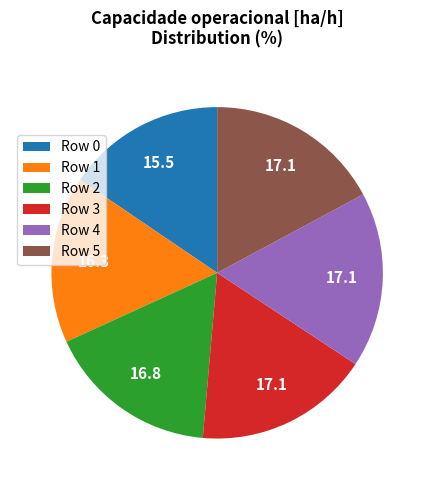

Is it true that Row 4 is 9% of the pie?

False